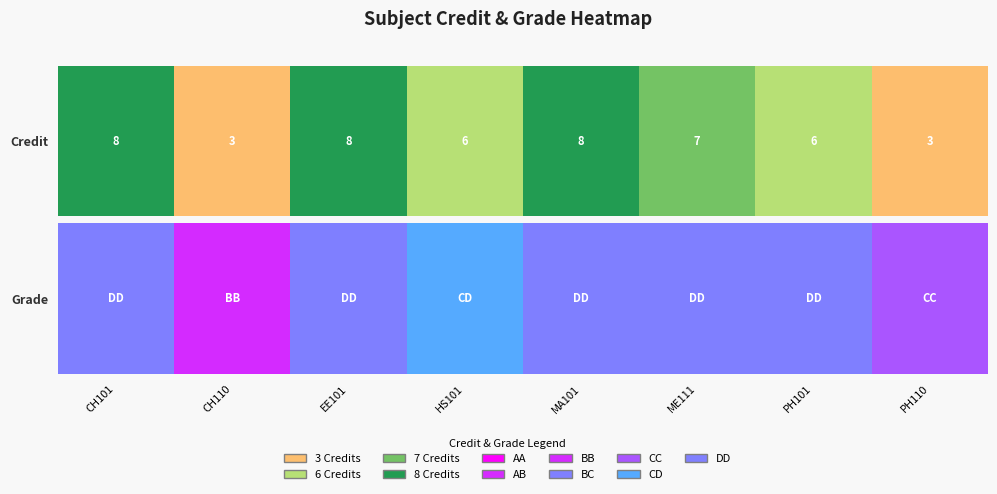

What is the sum of the values at PH110 and MA101?

7